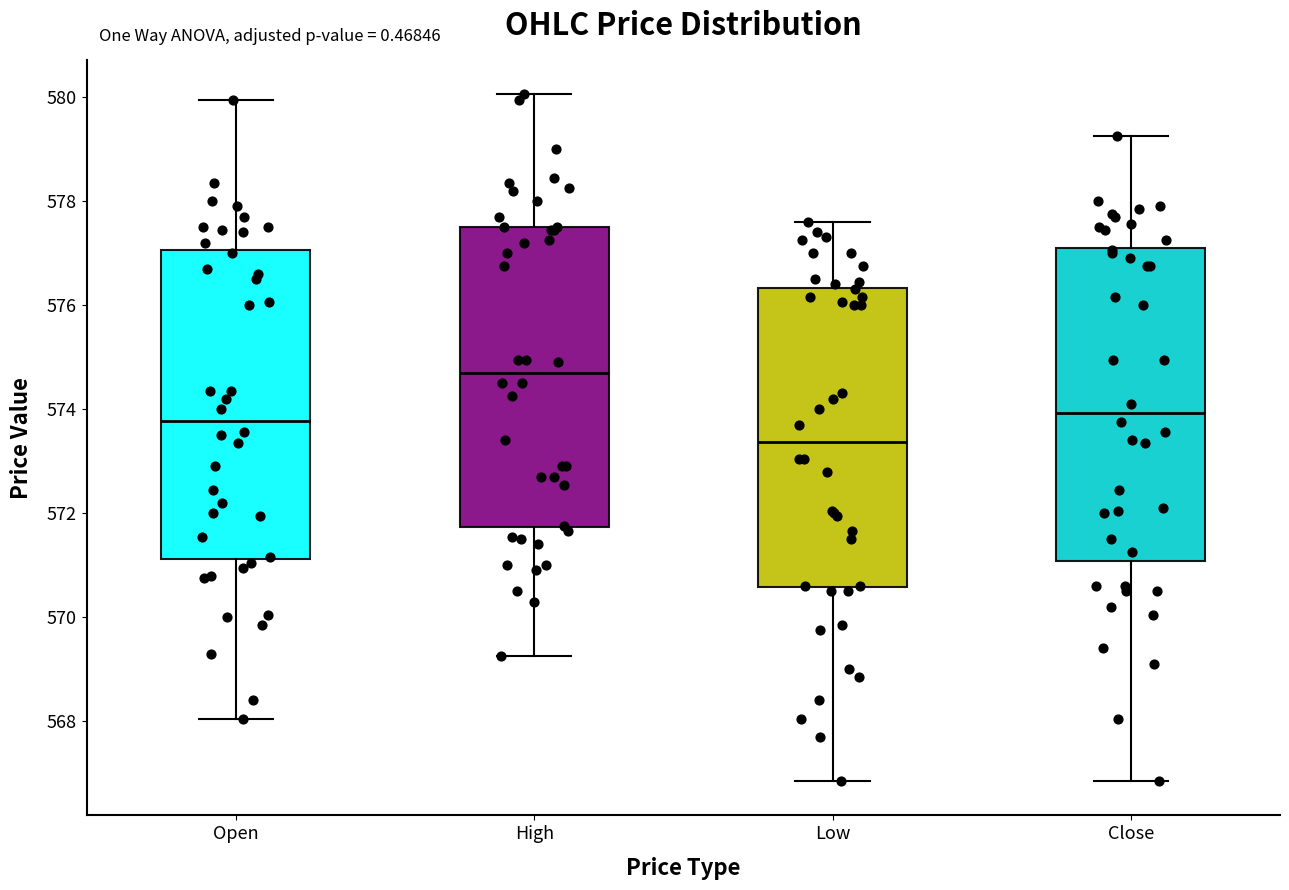

Where does the lower whisker of the box for Low end on the y-axis? The values are not printed on the chart, so give them approximately, as read against the axis.

566.8